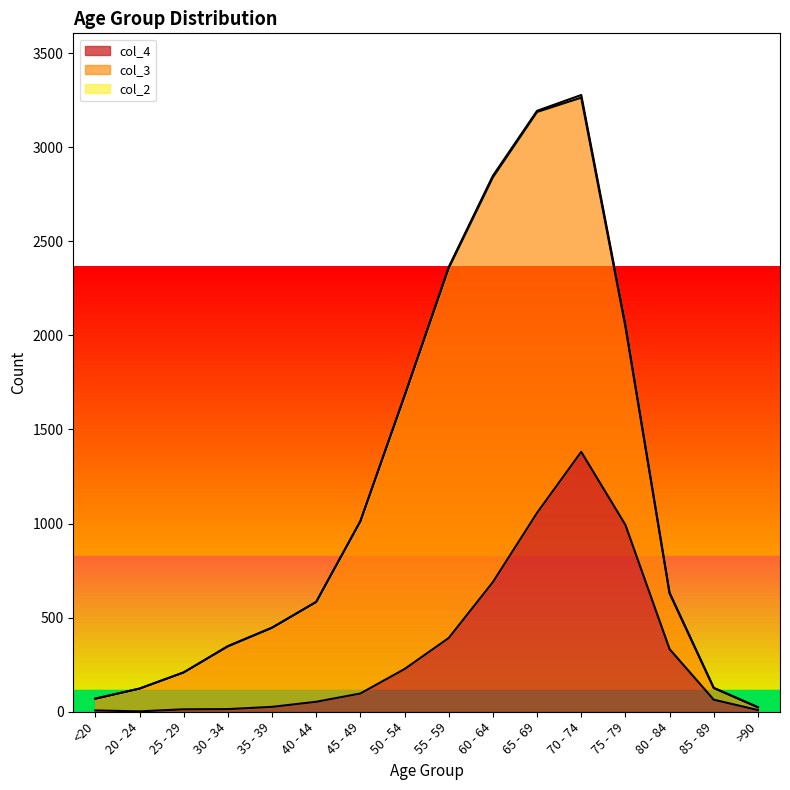

Does the chart display data point markers on the line(s)?

No